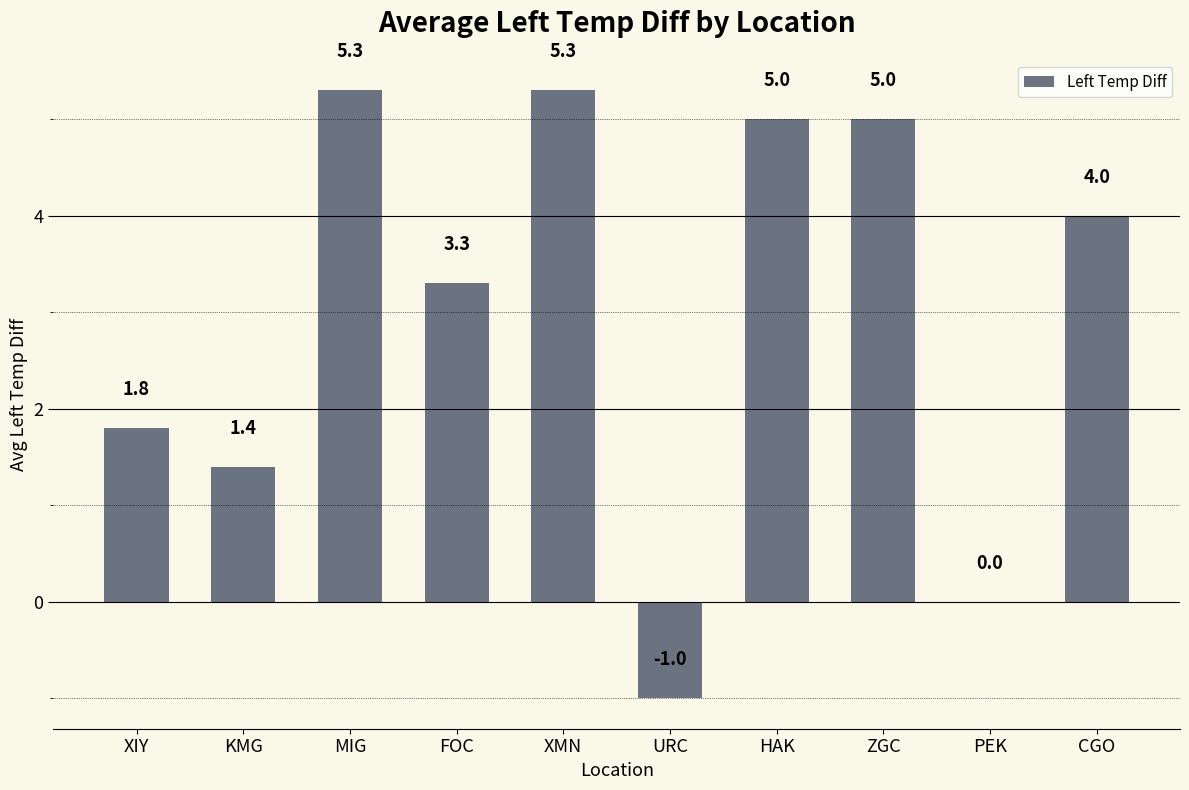

What is the greatest value displayed?

5.3